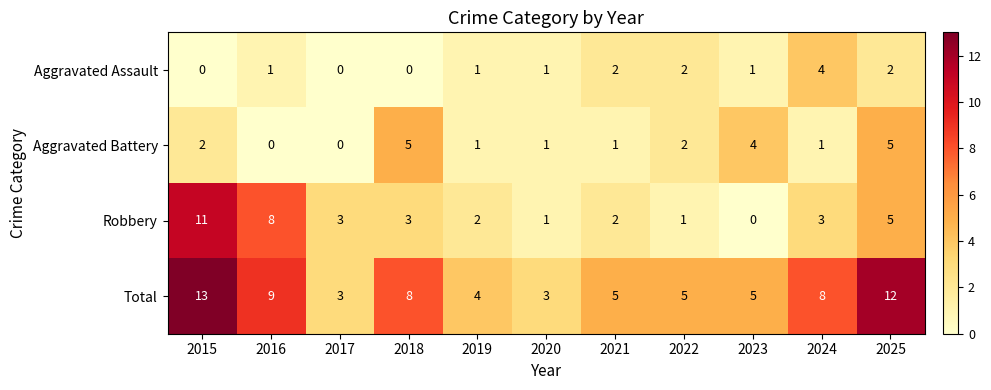

List the series in order of their peak value, lowest first.

Aggravated Assault, Aggravated Battery, Robbery, Total